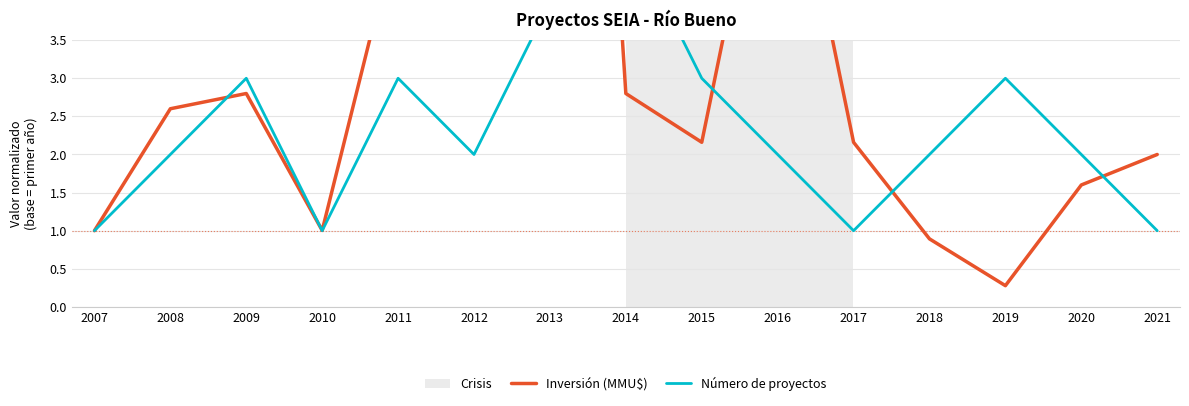

How many data points does each series have?

15